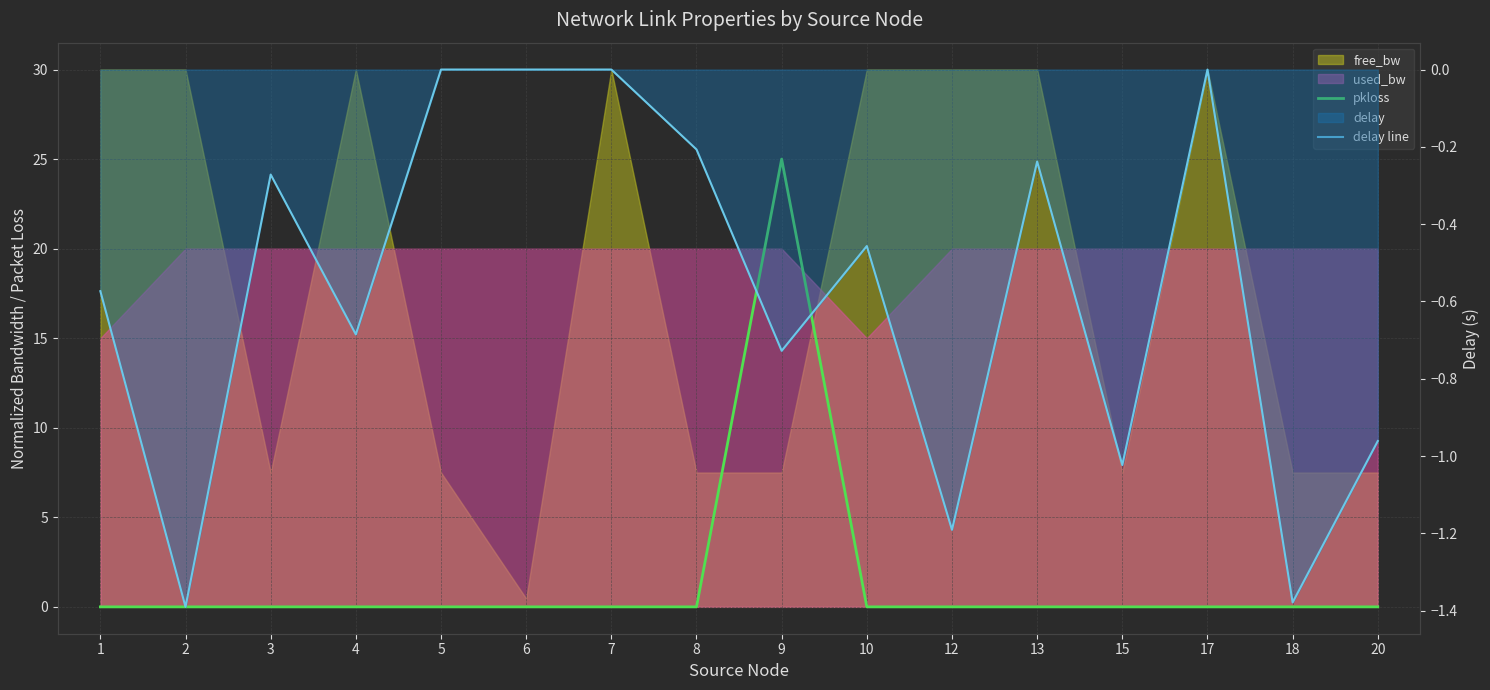

In pkloss, how many points are higher than both neighbors (excluding endpoints)?

1